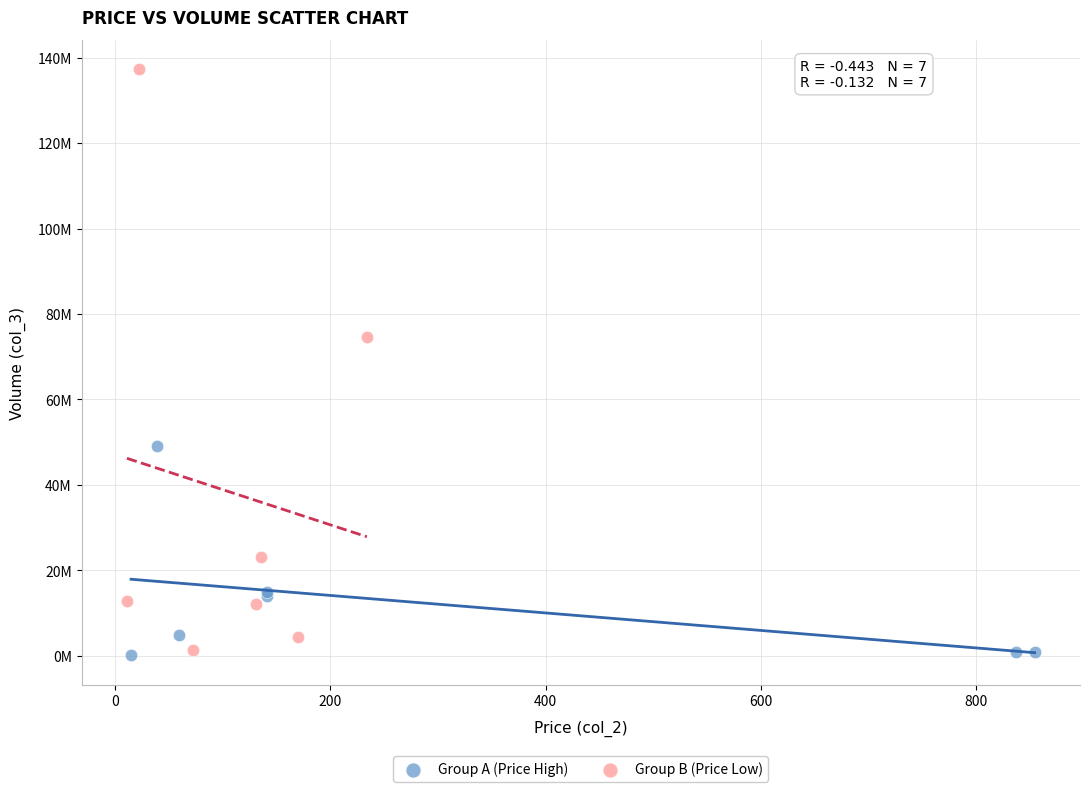

Which series has the widest spread of Y values?

Group B (Price Low)